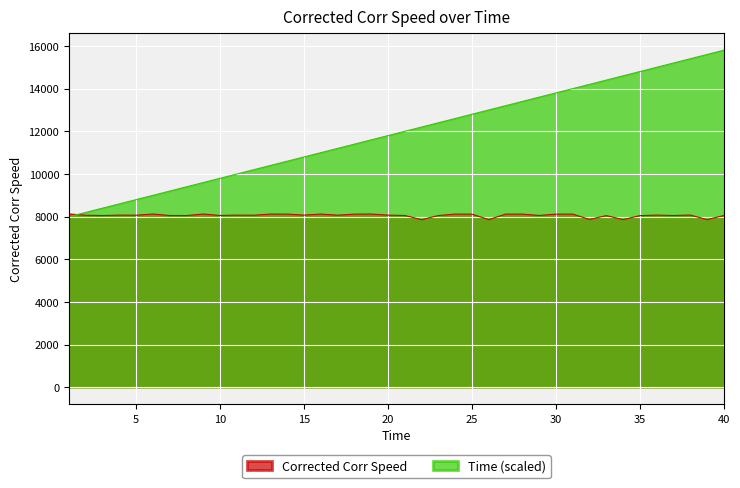

Reading right to left, what are all the values shown in this chart?

Corrected Corr Speed: 8053.0	7864.5	8076.3	8055.0	8073.0	8048.8	7865.1	8048.9	7871.9	8119.8	8118.9	8056.6	8119.2	8119.6	7863.9	8117.8	8120.8	8053.2	7862.2	8055.5	8072.0	8122.7	8118.6	8069.8	8121.0	8073.6	8120.1	8121.7	8067.5	8072.3	8056.7	8123.6	8053.0	8053.7	8123.7	8068.9	8072.5	8053.1	8066.4	8126.8
Time: 15800.0	15600.0	15400.0	15200.0	15000.0	14800.0	14600.0	14400.0	14200.0	14000.0	13800.0	13600.0	13400.0	13200.0	13000.0	12800.0	12600.0	12400.0	12200.0	12000.0	11800.0	11600.0	11400.0	11200.0	11000.0	10800.0	10600.0	10400.0	10200.0	10000.0	9800.0	9600.0	9400.0	9200.0	9000.0	8800.0	8600.0	8400.0	8200.0	8000.0